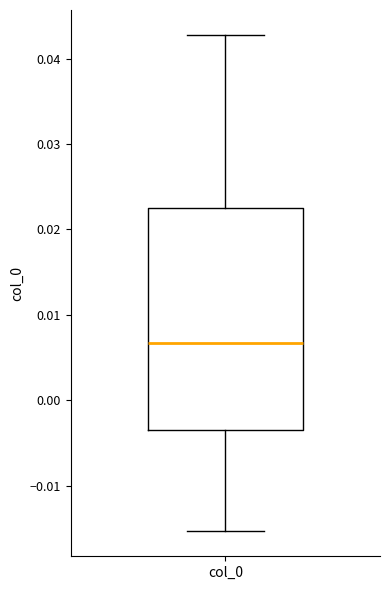

Read this box plot against the y-axis: the position of the median line, the range covered by the box, and the ends of both whiskers. The values are not printed on the chart, so give them approximately, as read against the axis.

median 0.007, box -0.004 to 0.022, whiskers -0.015 to 0.043